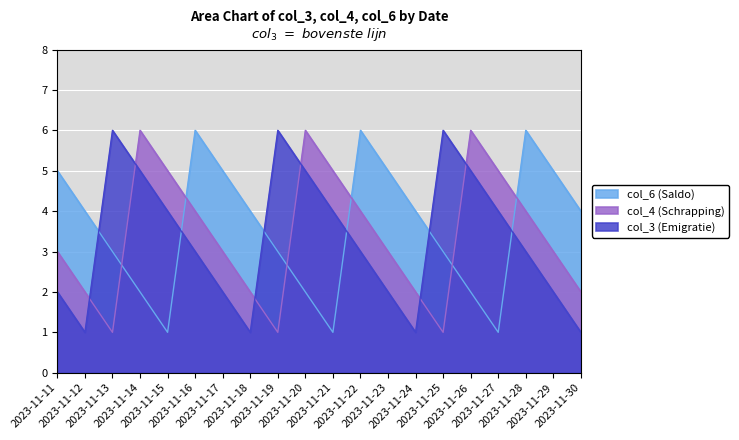

Reading left to right, list all the values displayed in this chart.

col_3: 2	1	6	5	4	3	2	1	6	5	4	3	2	1	6	5	4	3	2	1
col_4: 3	2	1	6	5	4	3	2	1	6	5	4	3	2	1	6	5	4	3	2
col_6: 5	4	3	2	1	6	5	4	3	2	1	6	5	4	3	2	1	6	5	4